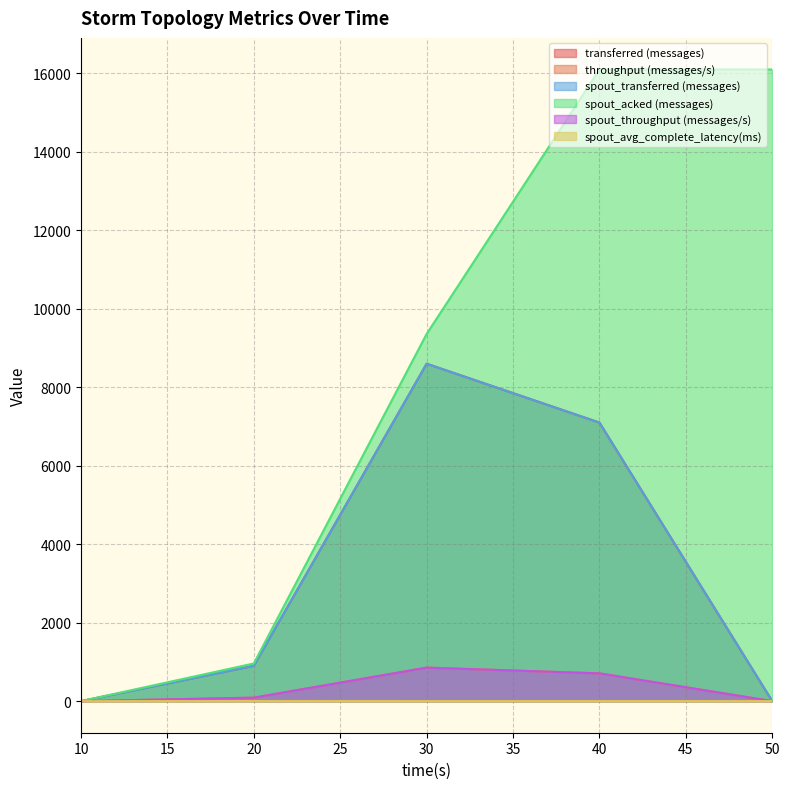

The value of spout_throughput (messages/s) at 30 is 854.0. True or false?

True